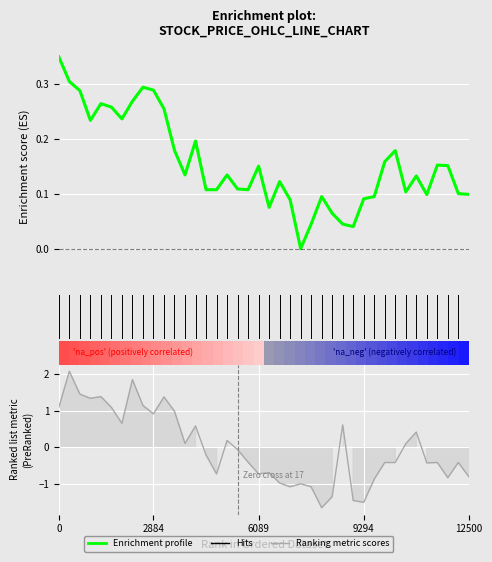

What is the smallest value displayed?

-1.6